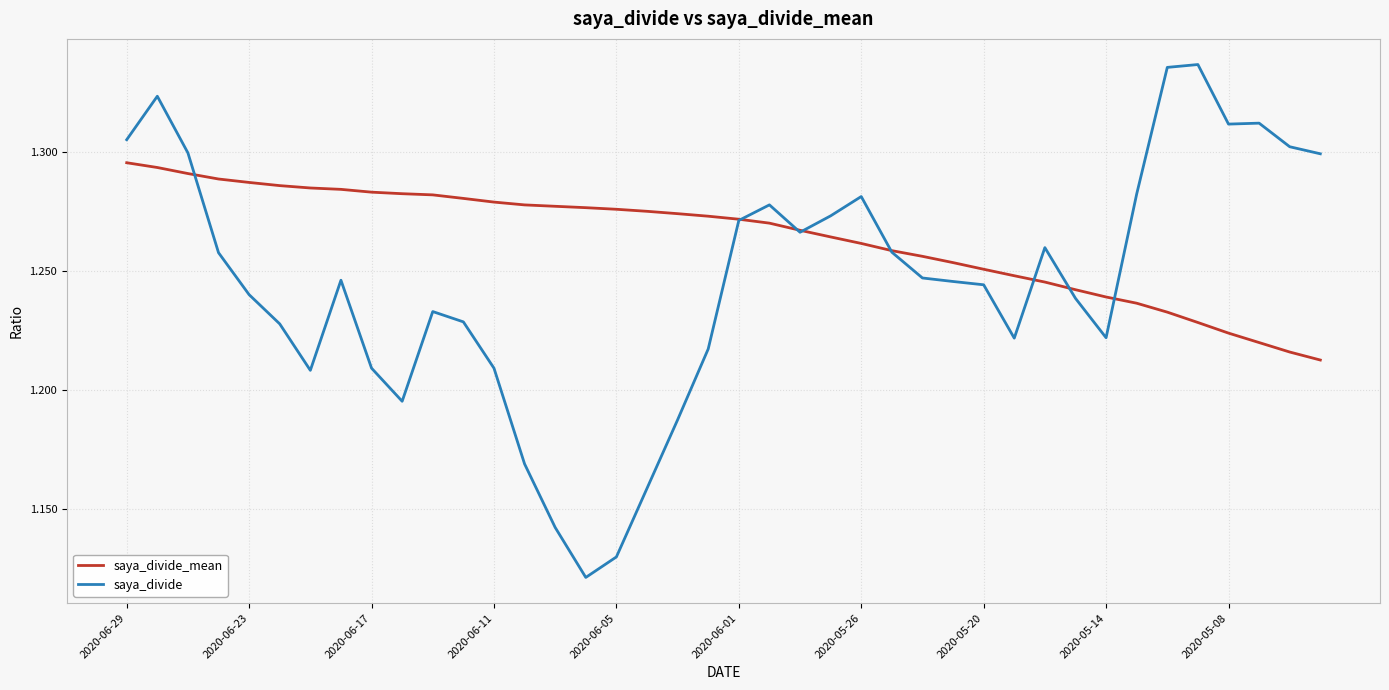

Which series has the widest spread of values?

saya_divide